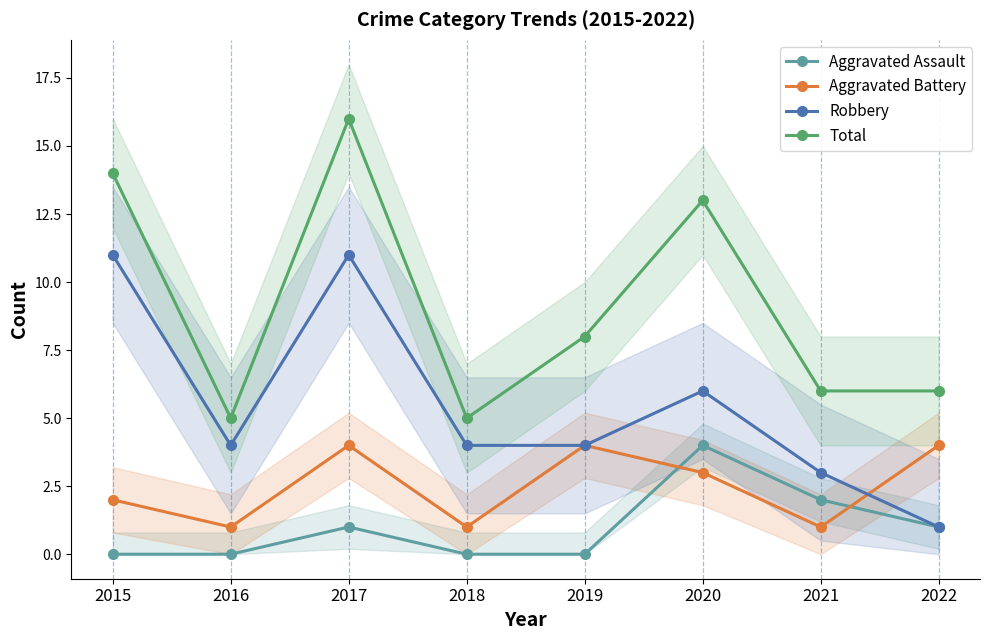

At how many categories does at least one series exceed 14?

1